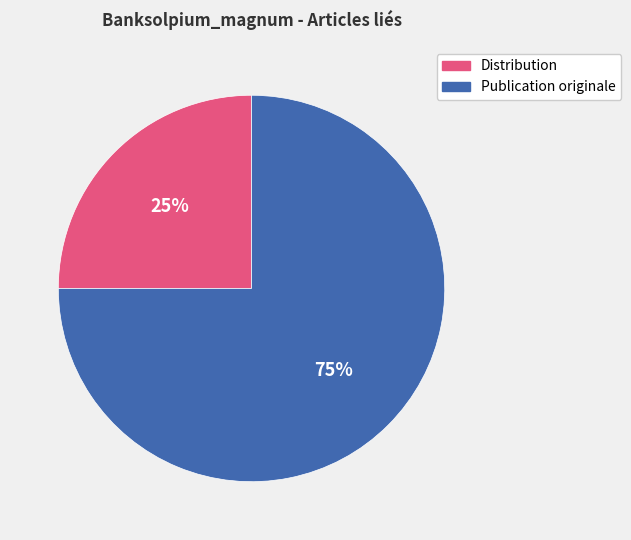

What percentage is the Publication originale slice, to the nearest percent?

75%